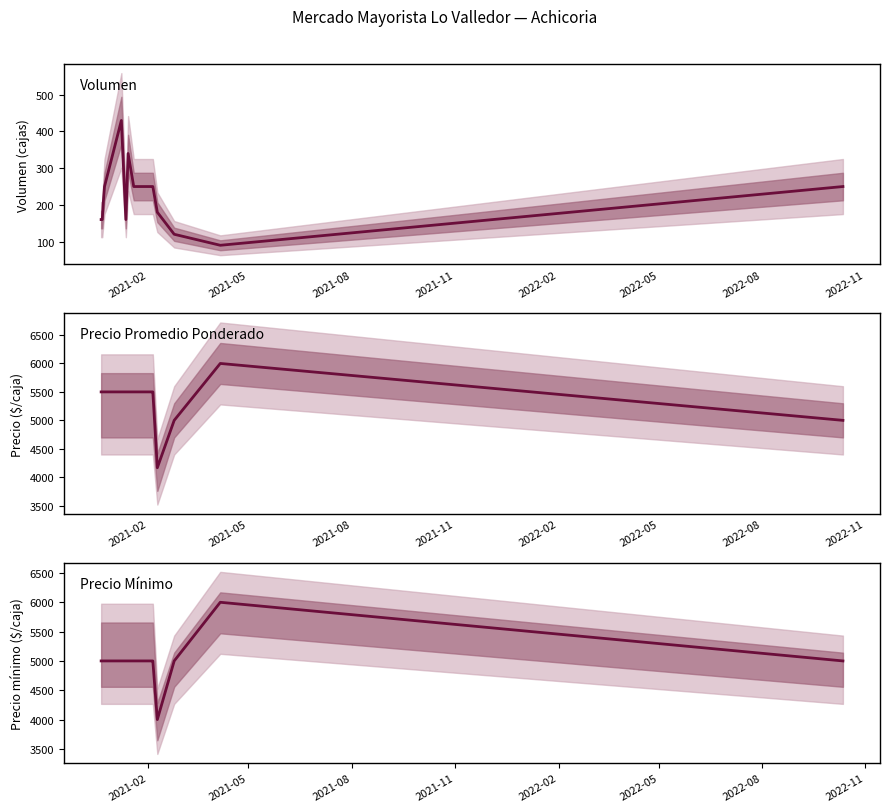

How many data points in Precio Promedio Ponderado are above 5500?

1